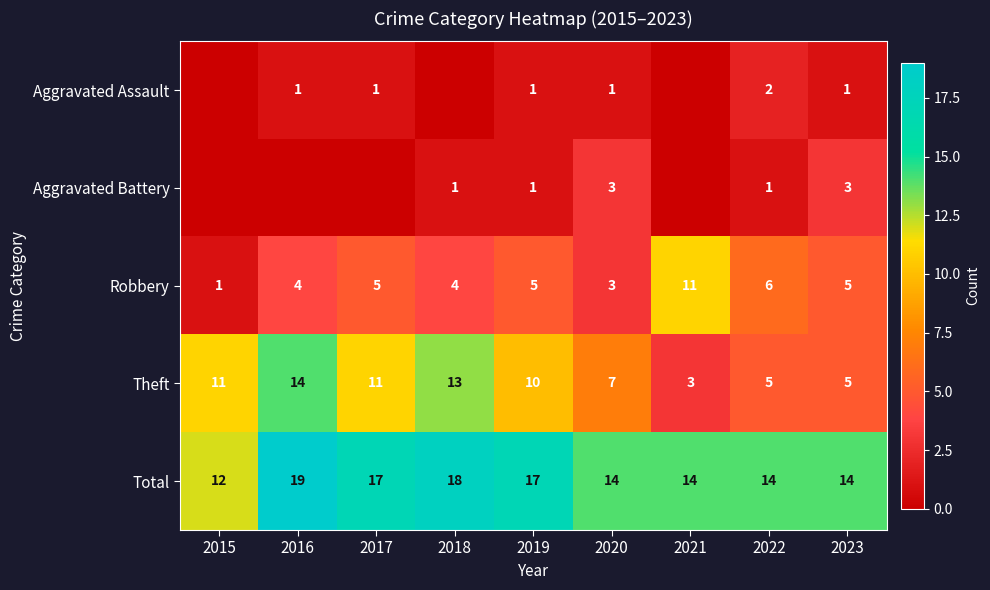

Which label corresponds to the largest value in the chart?

2016